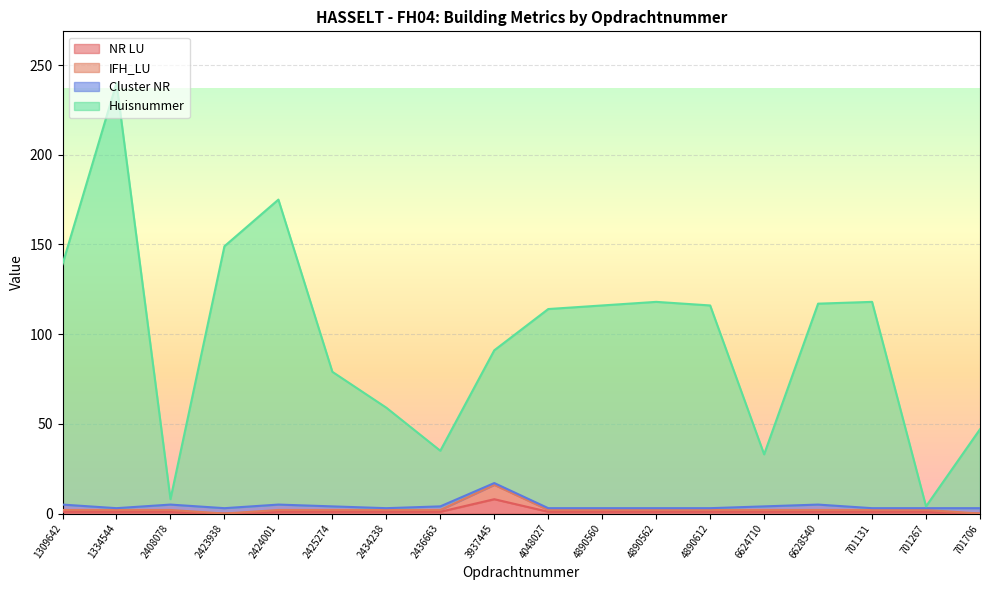

Which label corresponds to the largest value in the chart?

1334544